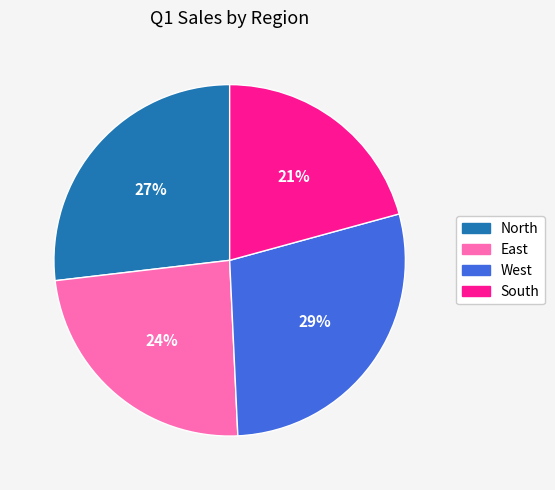

Is it true that West is 29% of the pie?

True